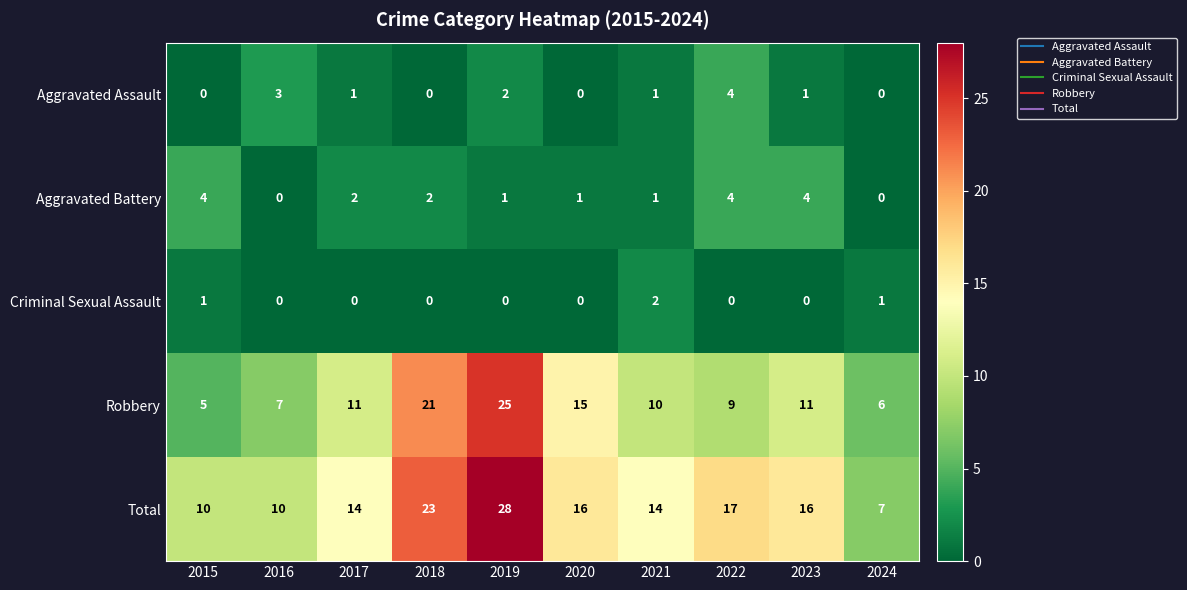

The Aggravated Assault series shows 0 at 2015. True or false?

True